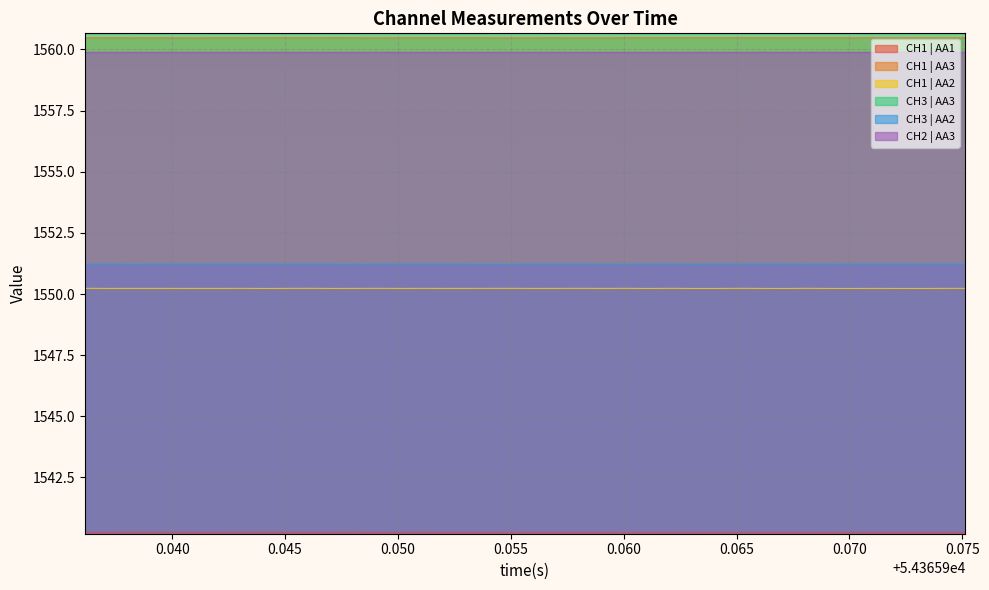

What is the greatest value displayed?

1560.7